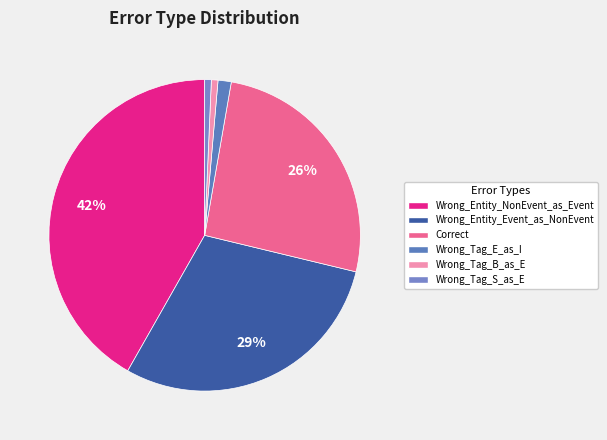

What portion of the pie excludes Wrong_Tag_E_as_I?

98.6%